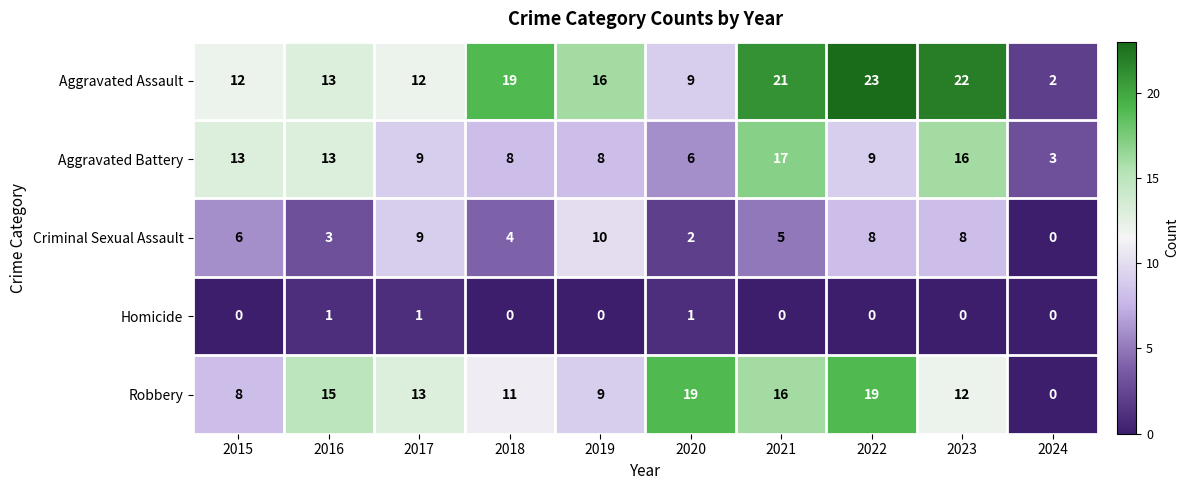

Which label corresponds to the largest value in the chart?

2022